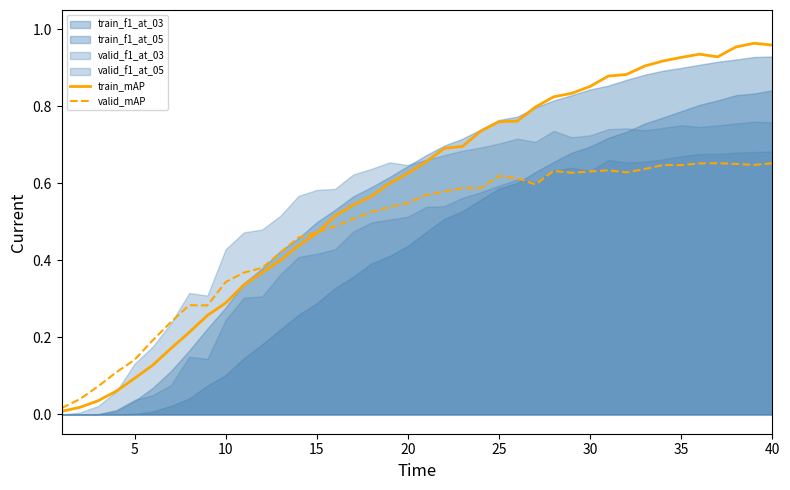

True or false: valid_mAP has a value of 0.3 at 30.

False